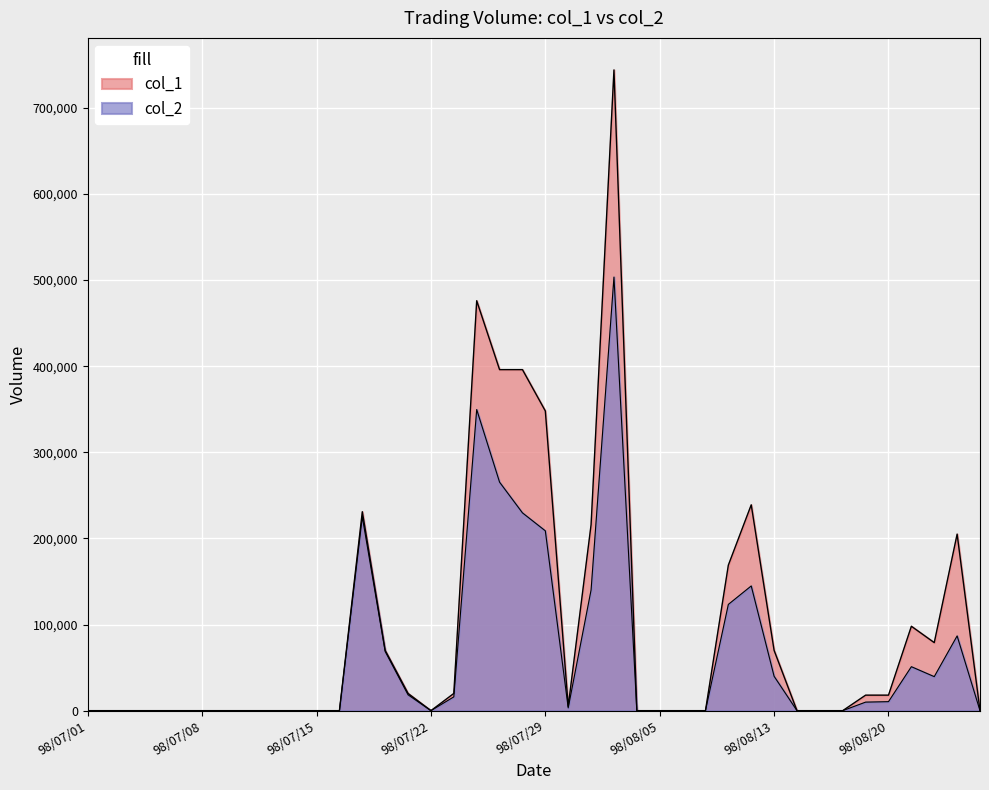

What is the difference between the highest and lowest values at 98/07/21?

1600